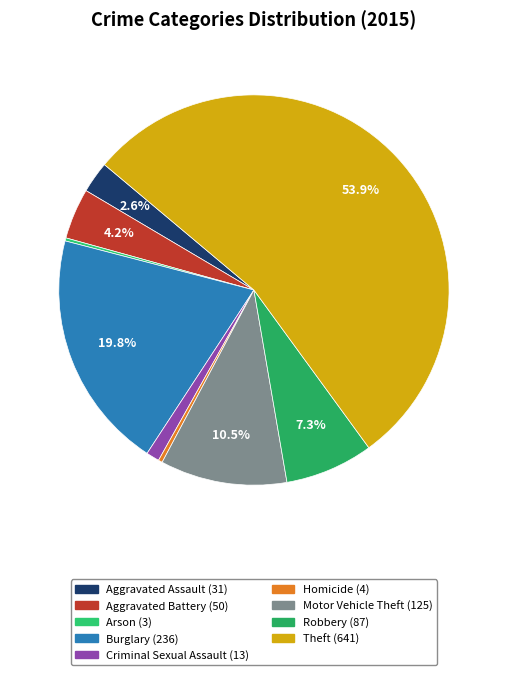

True or false: Aggravated Battery accounts for 1% of the total.

False